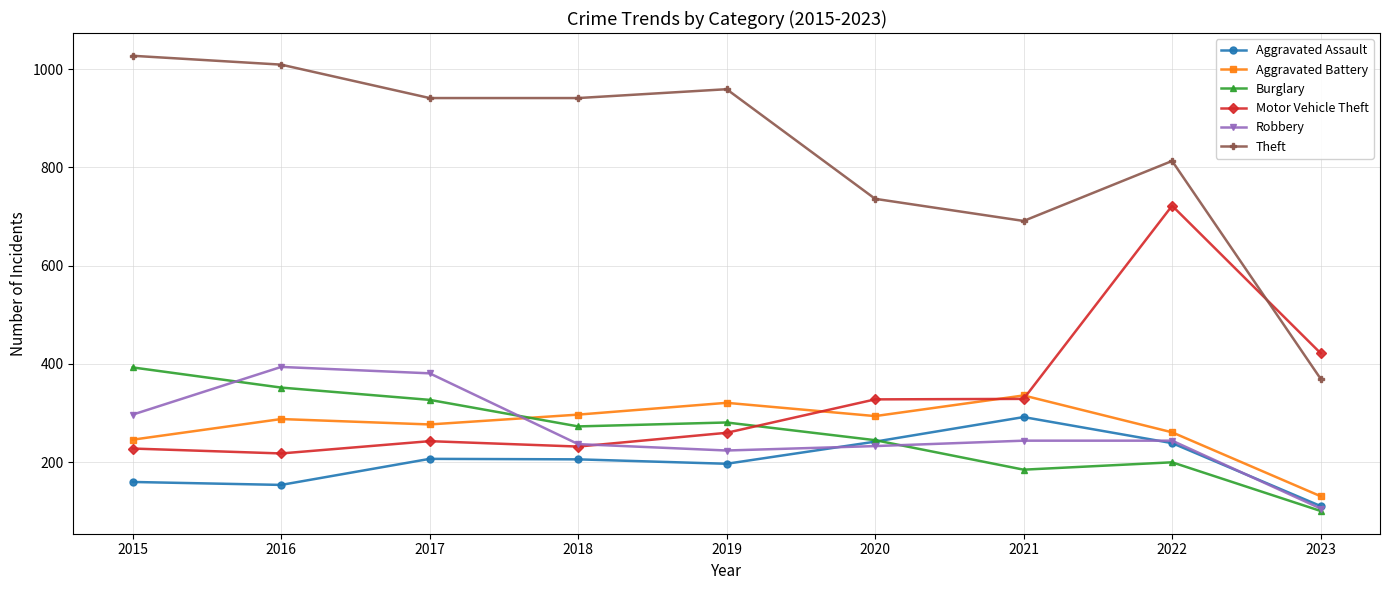

What is the difference between the Robbery values at 2023 and 2016?

288